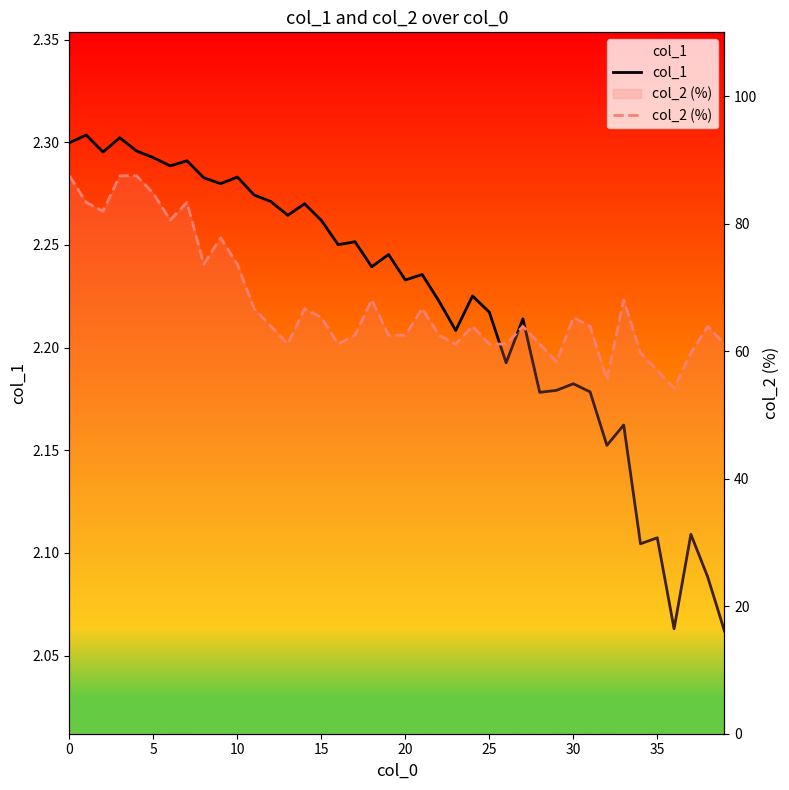

In col_1, how many points are higher than both neighbors (excluding endpoints)?

14